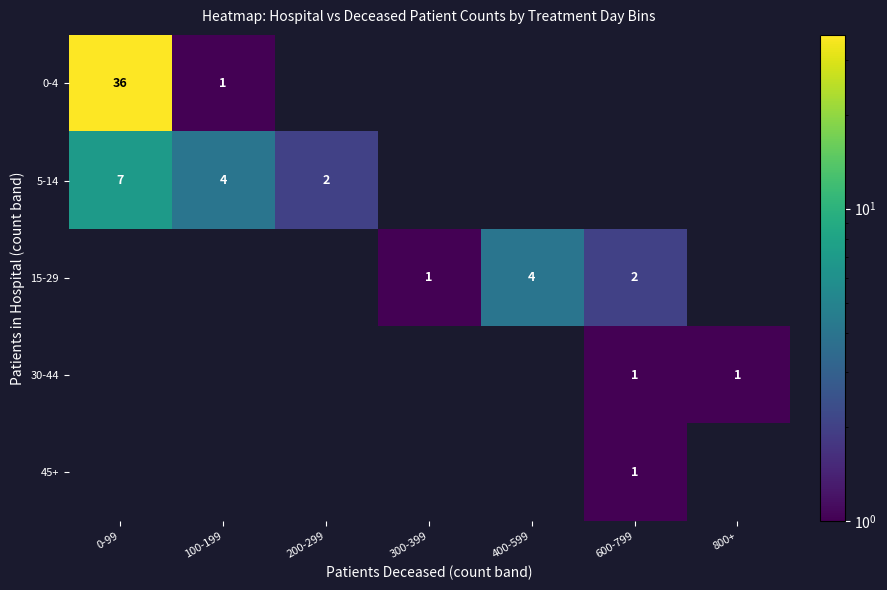

At which category does the chart reach its peak across all series?

0-99